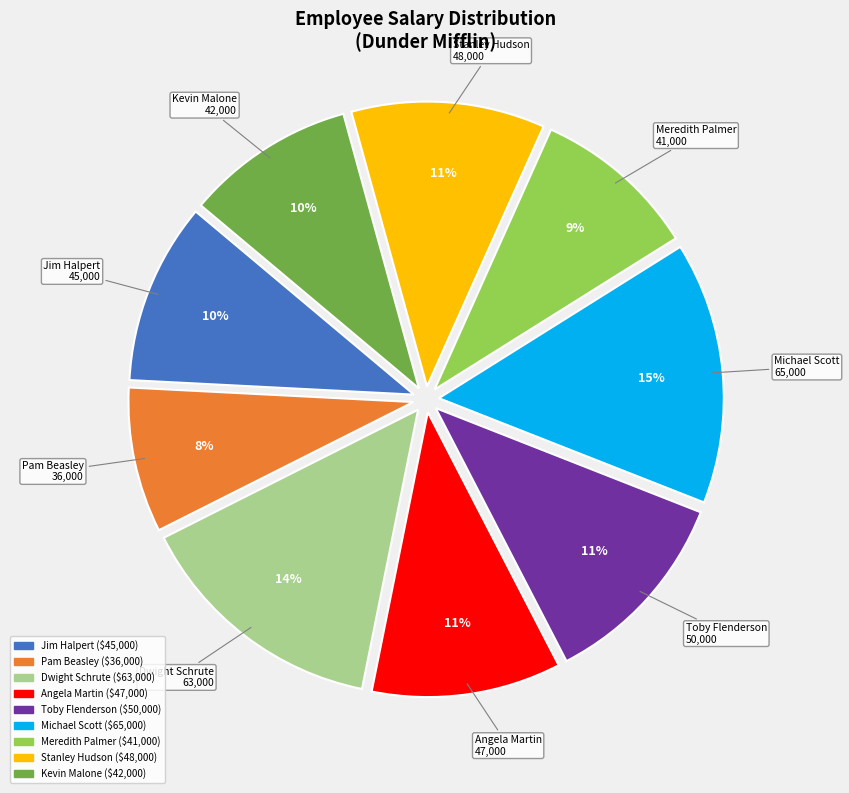

To the nearest percent, what is the average slice percentage?

11%